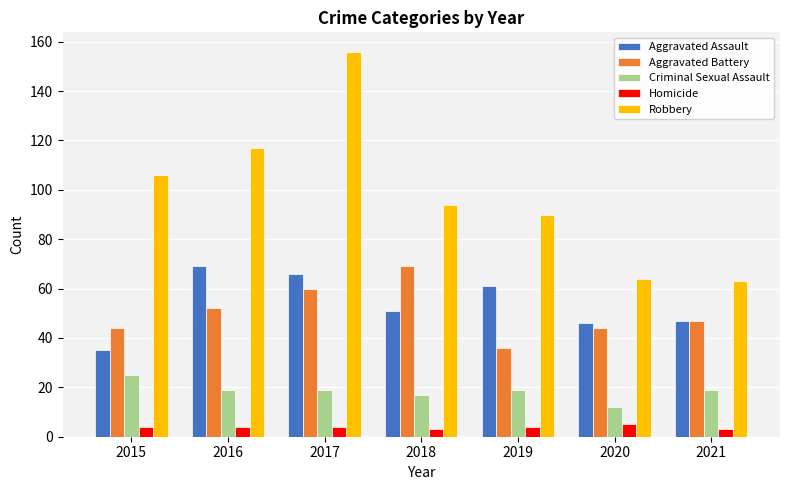

Which series has the largest total across all categories?

Robbery